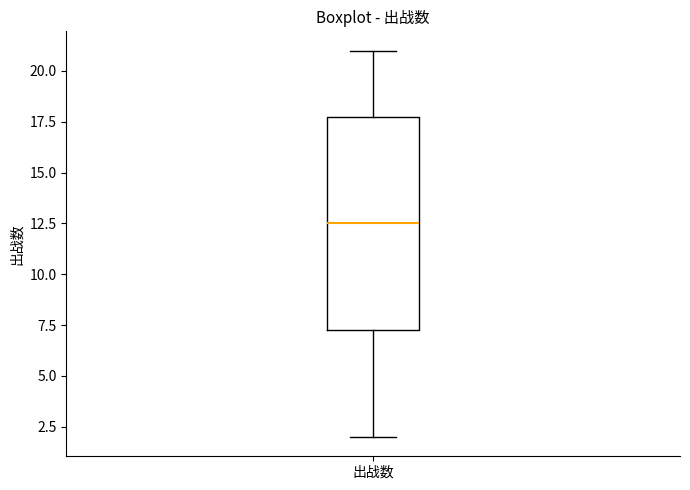

Read this box plot against the y-axis: the position of the median line, the range covered by the box, and the ends of both whiskers. The values are not printed on the chart, so give them approximately, as read against the axis.

median 12.5, box 7.5 to 18.0, whiskers 2.0 to 21.0